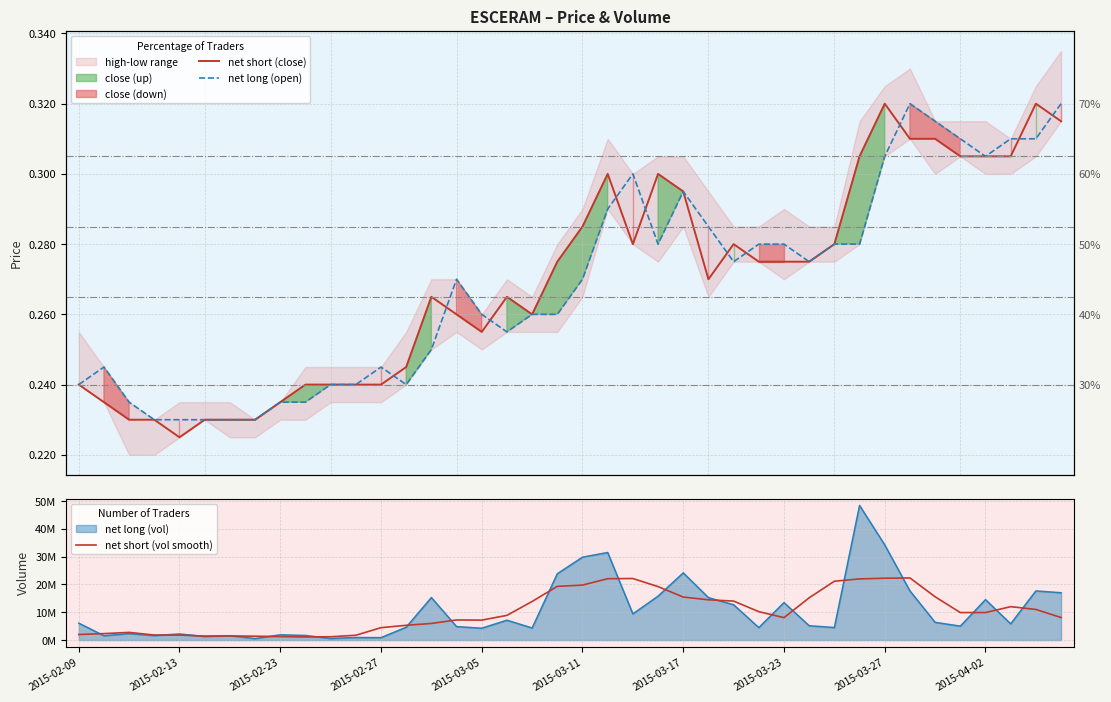

What is the maximum value for net short (close)?

0.3